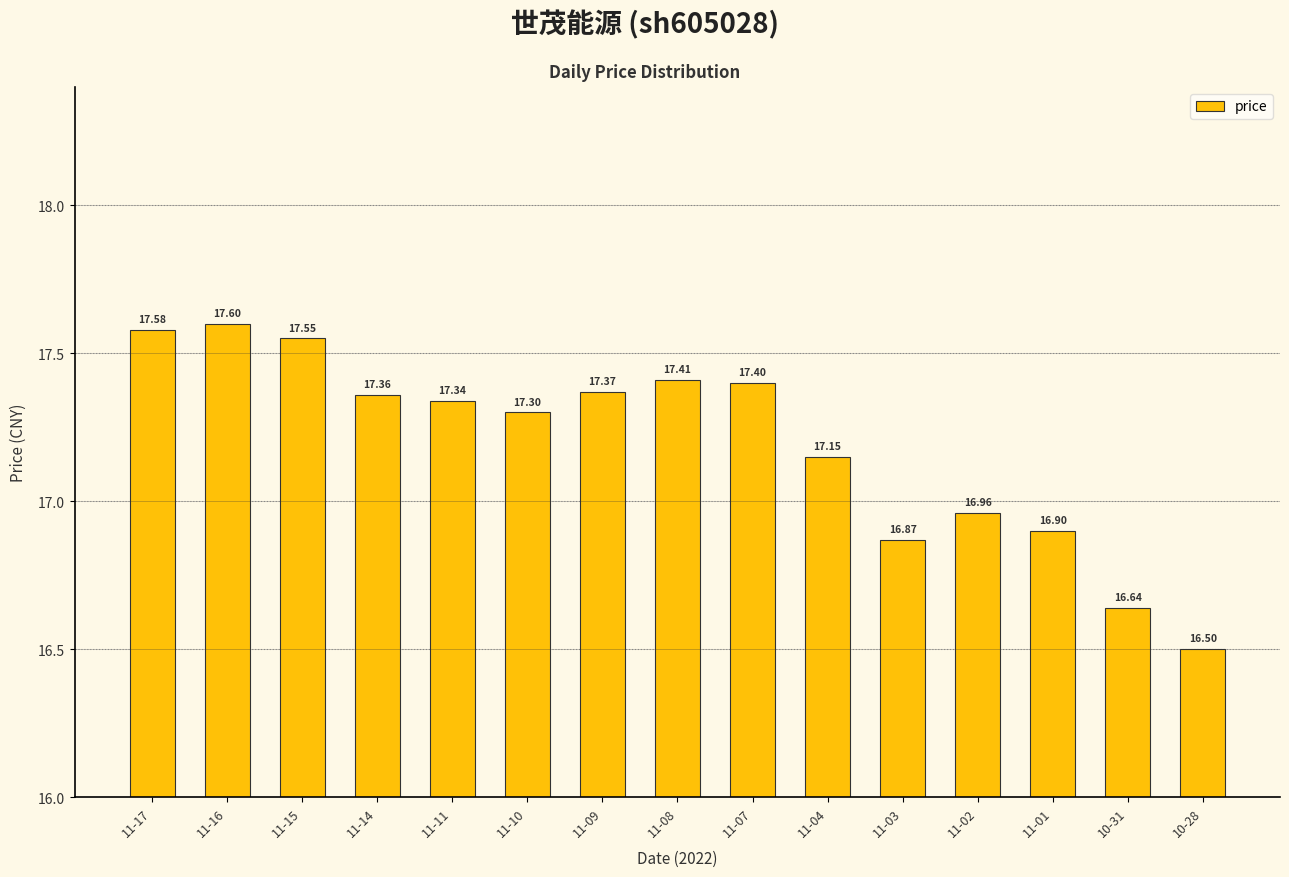

Approximately how many times larger is the value at 11-08 compared to 11-01?

1.0